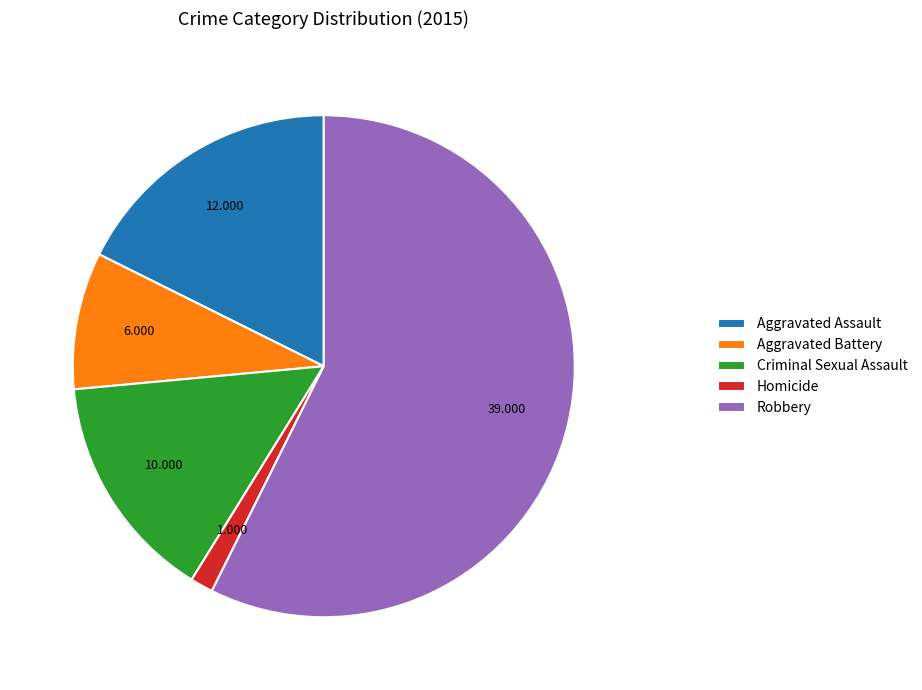

Is there a majority slice in this chart?

Yes